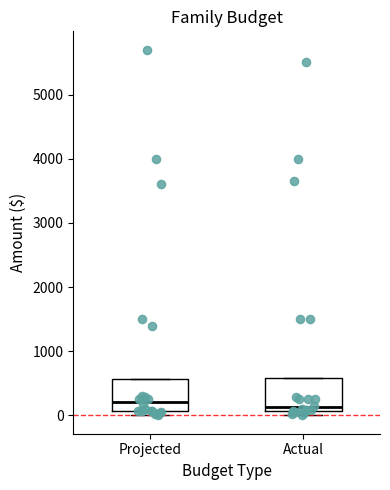

Where is the upper edge of the box for Actual on the y-axis? The values are not printed on the chart, so give them approximately, as read against the axis.

600